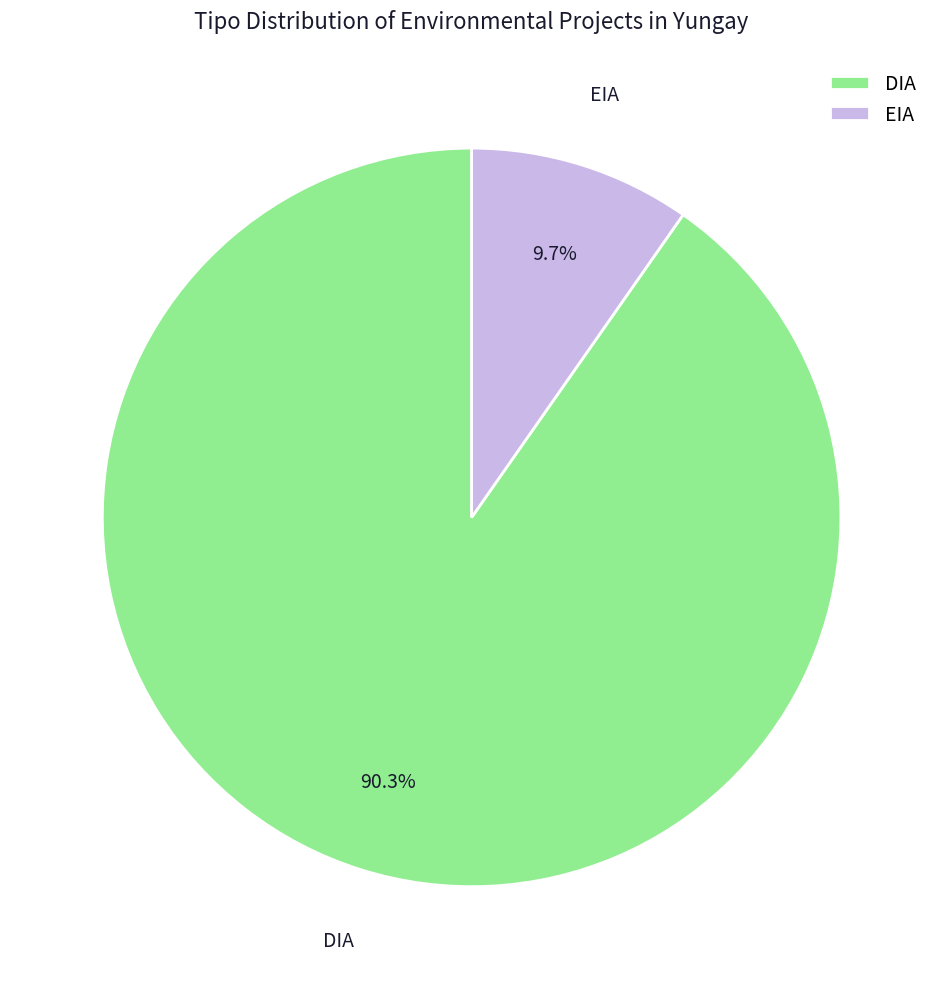

The EIA slice represents 2% of the pie. True or false?

False